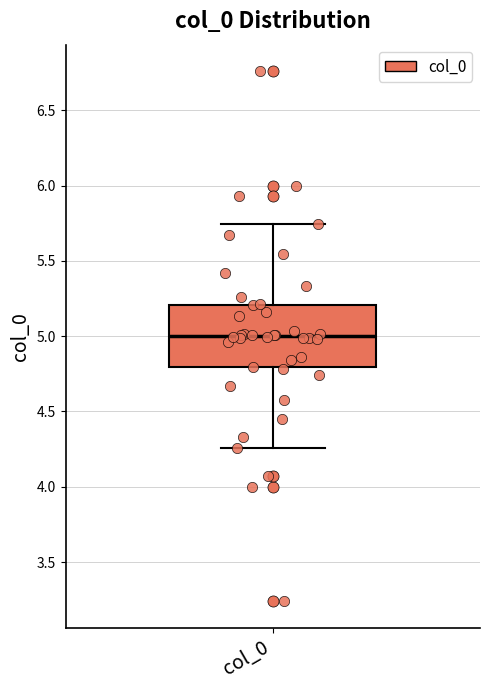

Where is the upper edge of the box for col_0 on the y-axis? The values are not printed on the chart, so give them approximately, as read against the axis.

5.20